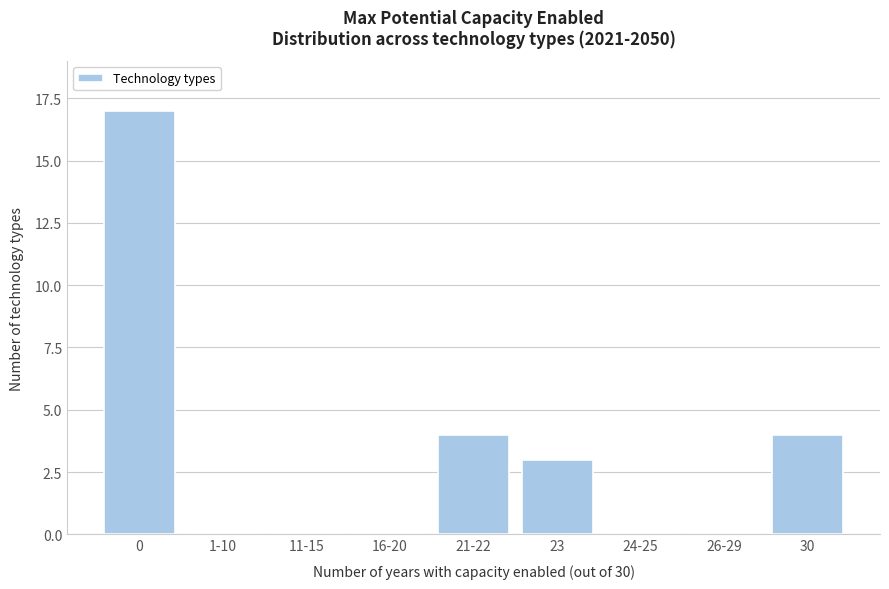

Reading left to right, extract all data points from this chart.

0=17	1-10=0	11-15=0	16-20=0	21-22=4	23=3	24-25=0	26-29=0	30=4